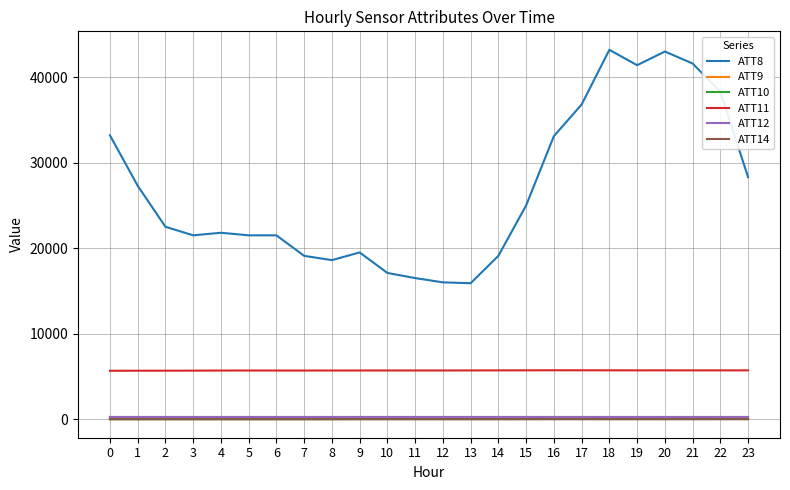

True or false: ATT10 and ATT8 intersect in this chart.

False